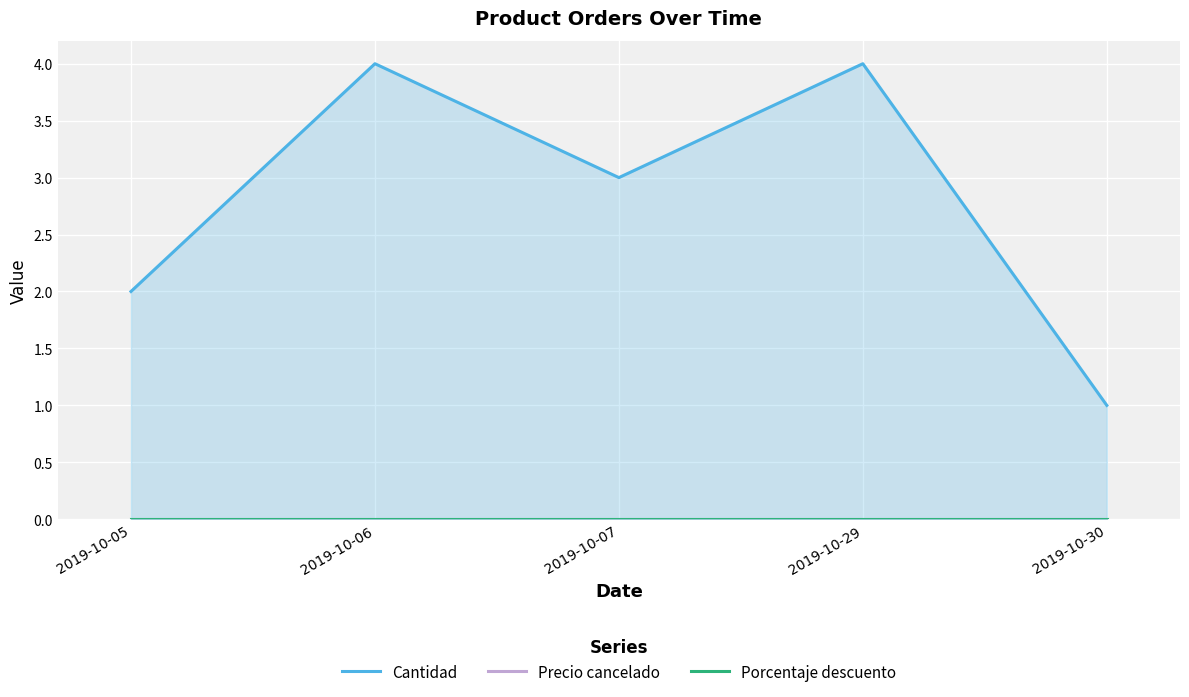

True or false: Precio cancelado and Porcentaje descuento cross at least once.

False